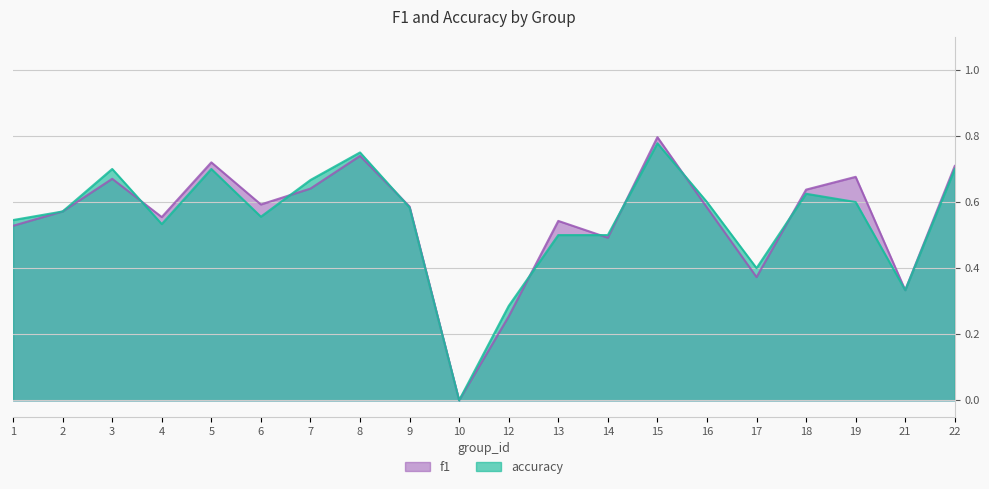

What is the value of the f1 point at the 3rd from the left?

0.7